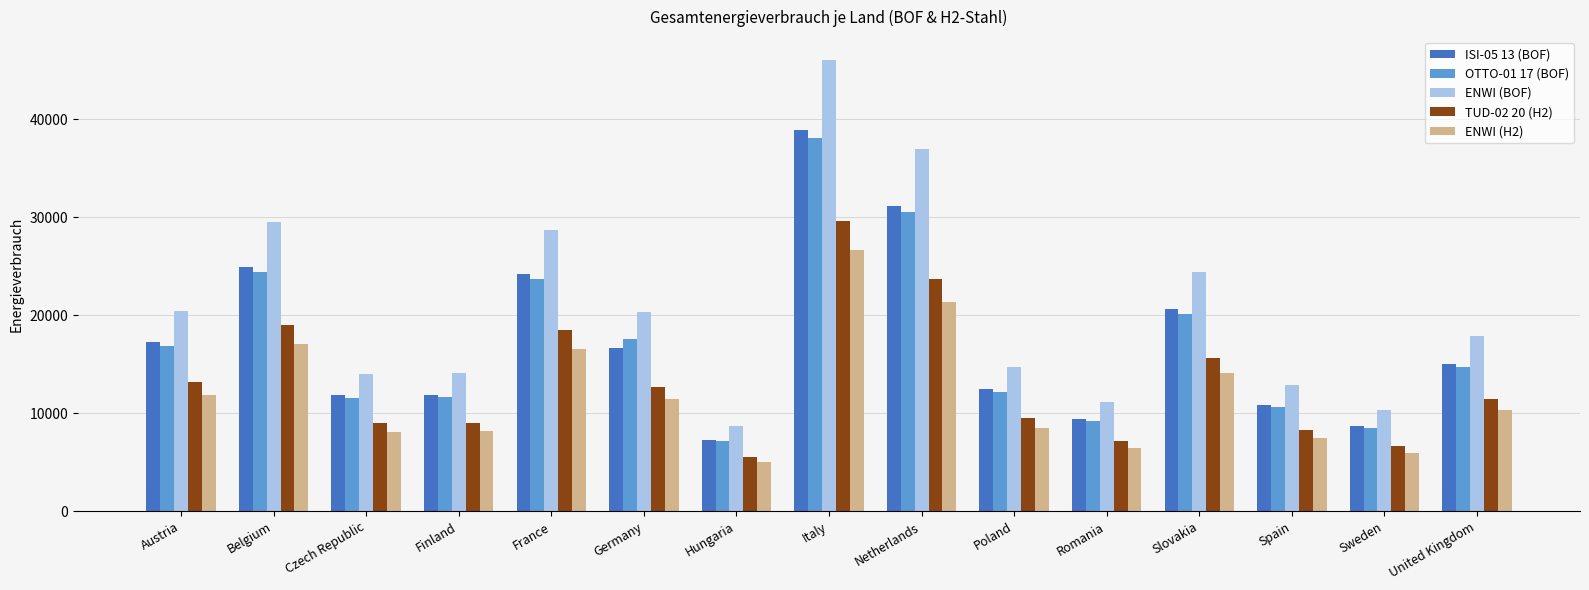

True or false: ISI-05 13 (BOF) has a value of 7326.4 at Hungaria.

True